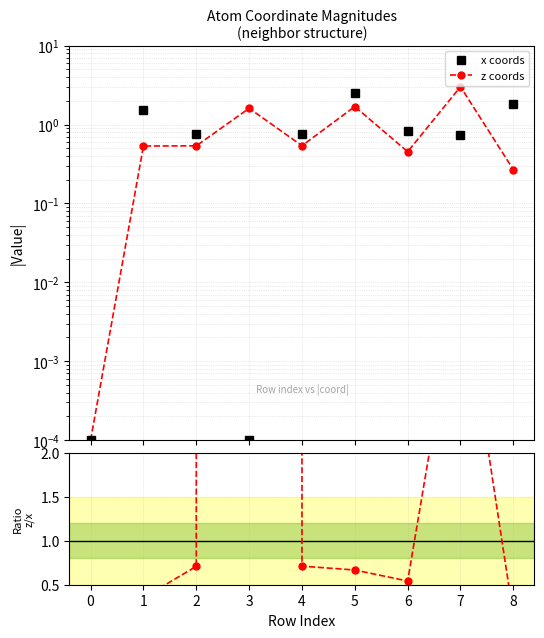

The x coords series shows 0.5 at 4. True or false?

False